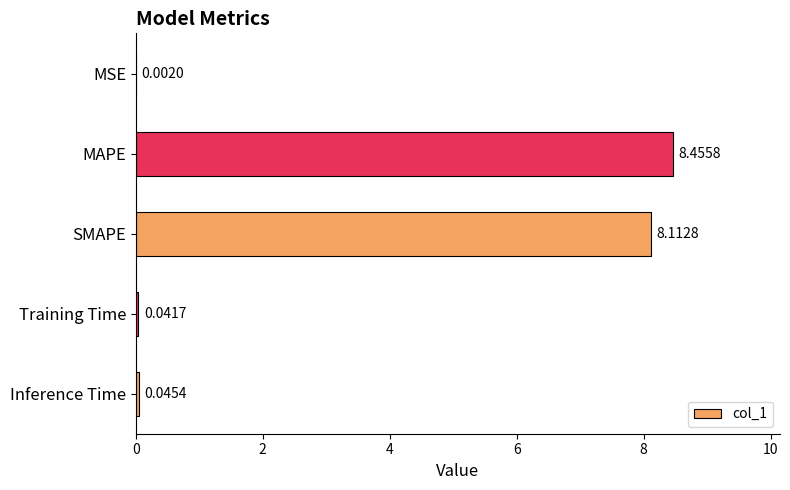

What is the change in value from MSE to MAPE?

+8.5